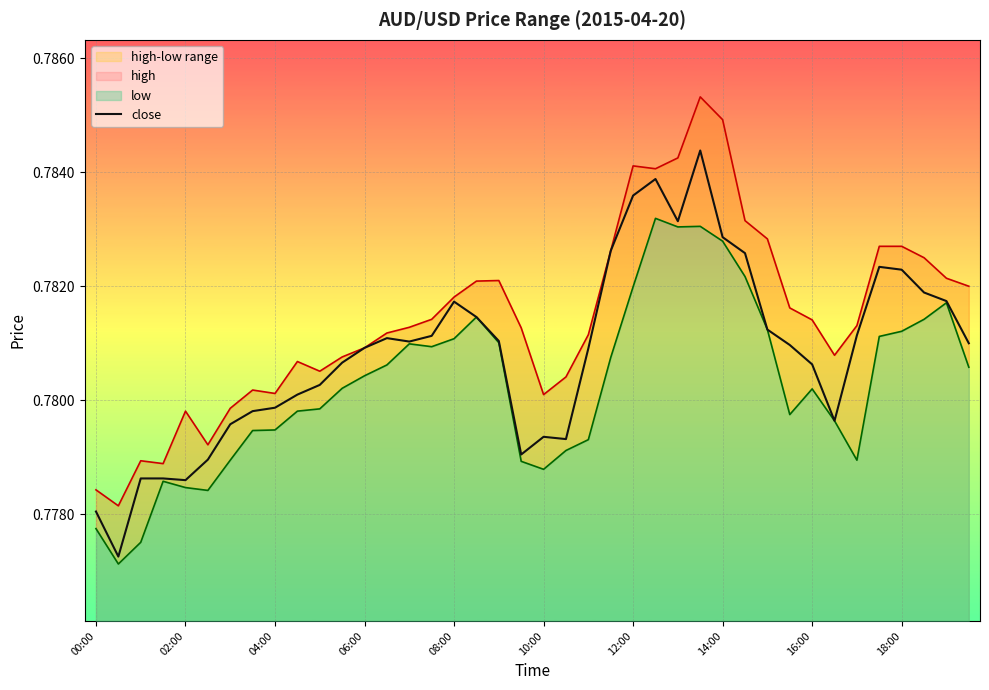

Reading left to right, what are all the values shown in this chart?

0.8	0.8	0.8	0.8	0.8	0.8	0.8	0.8	0.8	0.8	0.8	0.8	0.8	0.8	0.8	0.8	0.8	0.8	0.8	0.8	0.8	0.8	0.8	0.8	0.8	0.8	0.8	0.8	0.8	0.8	0.8	0.8	0.8	0.8	0.8	0.8	0.8	0.8	0.8	0.8